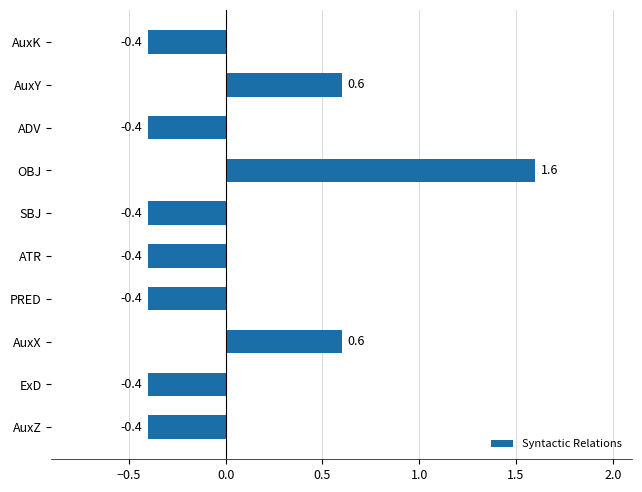

How many positive values are there?

3